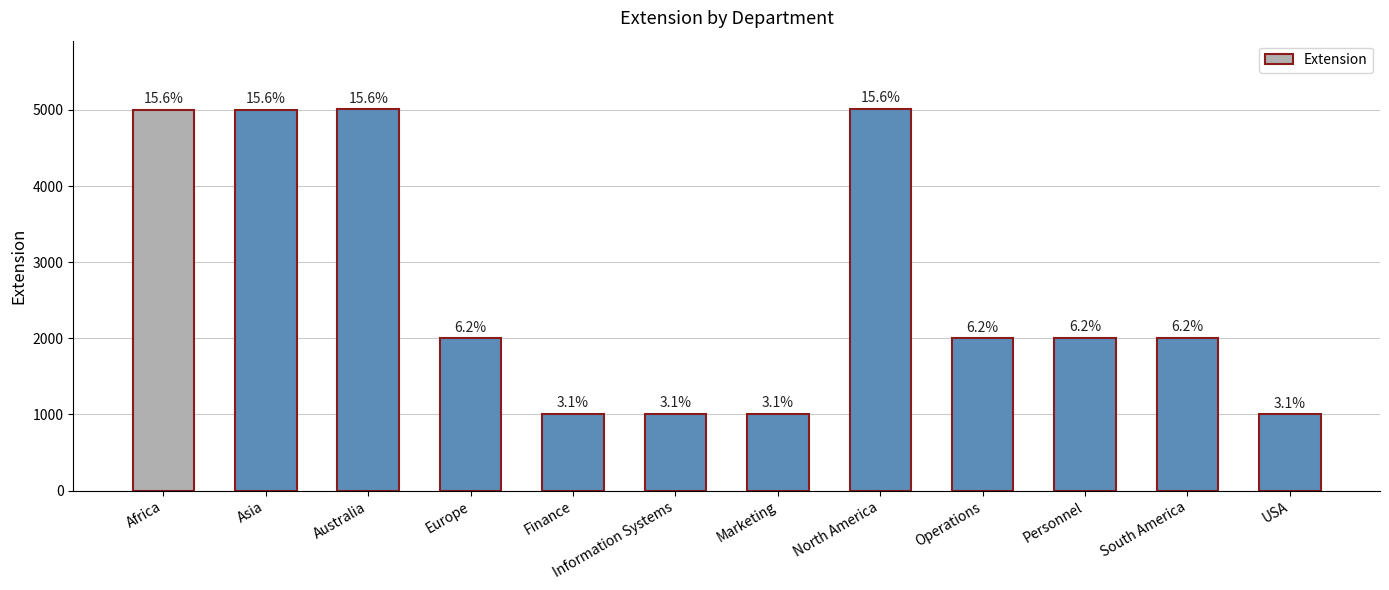

What is the sum of all values?

32044